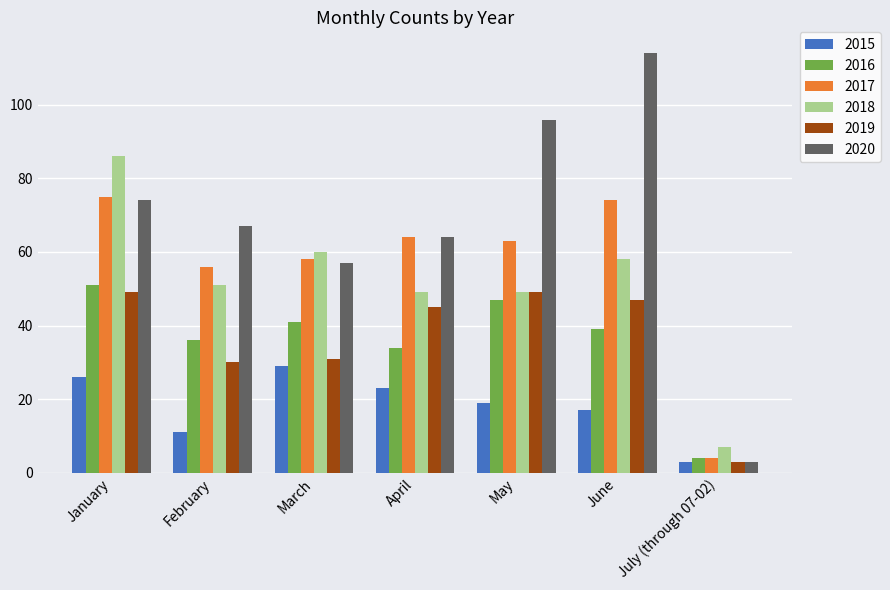

List the series in order of their peak value, highest first.

2020, 2018, 2017, 2016, 2019, 2015